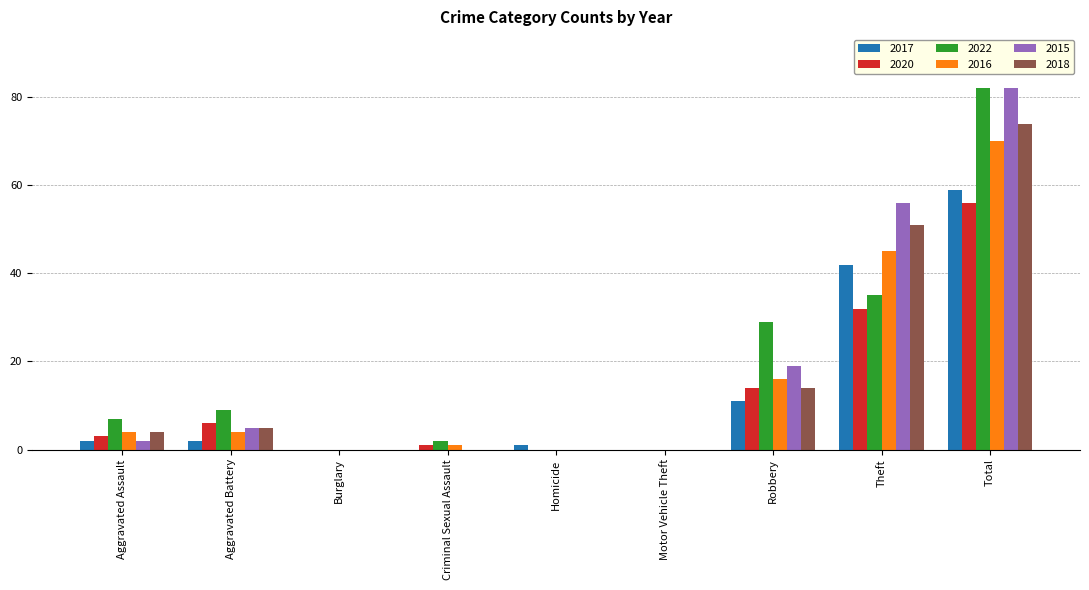

The 2018 series shows 101 at Total. True or false?

False